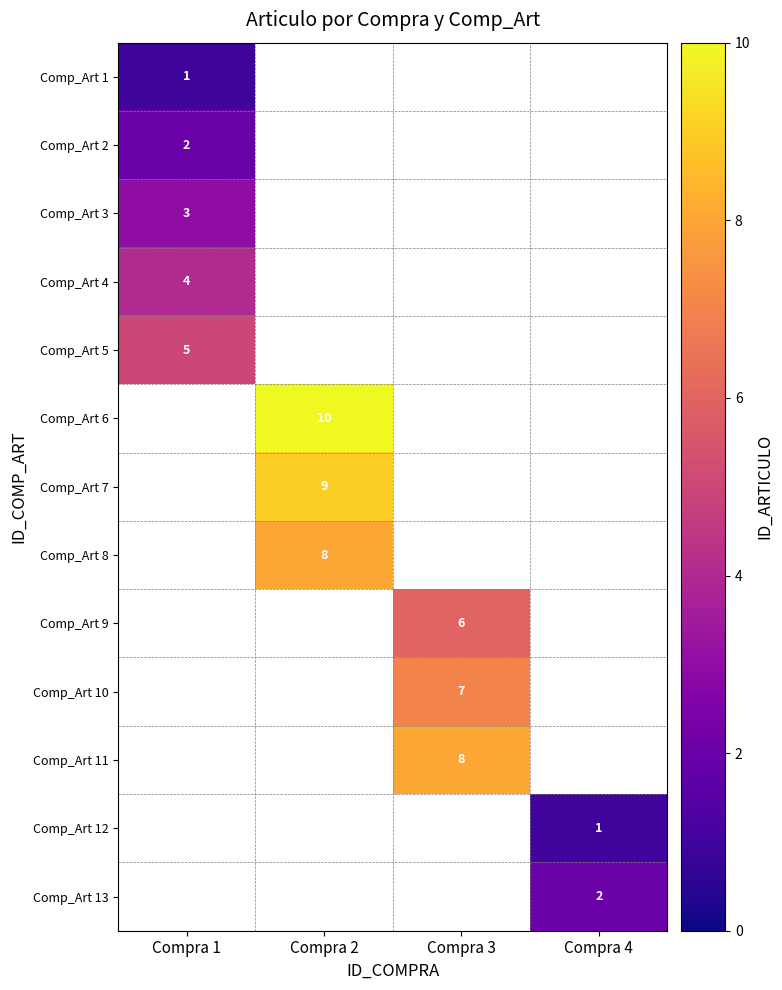

The value of Comp_Art 8 at Compra 2 is 8. True or false?

True